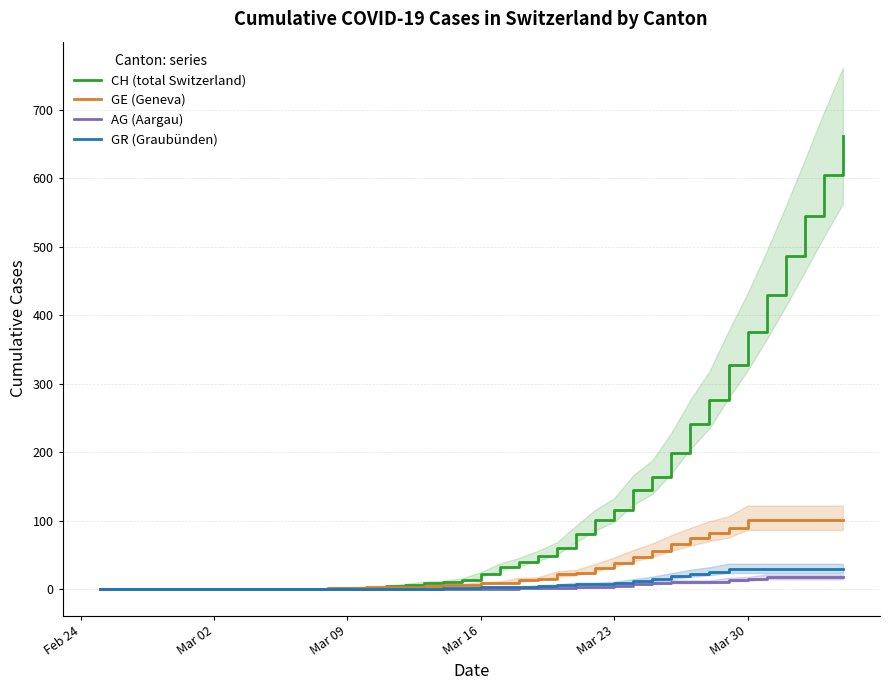

Is the value of CH (total Switzerland) at 25 greater than the value of GE (Geneva) at 13?

Yes